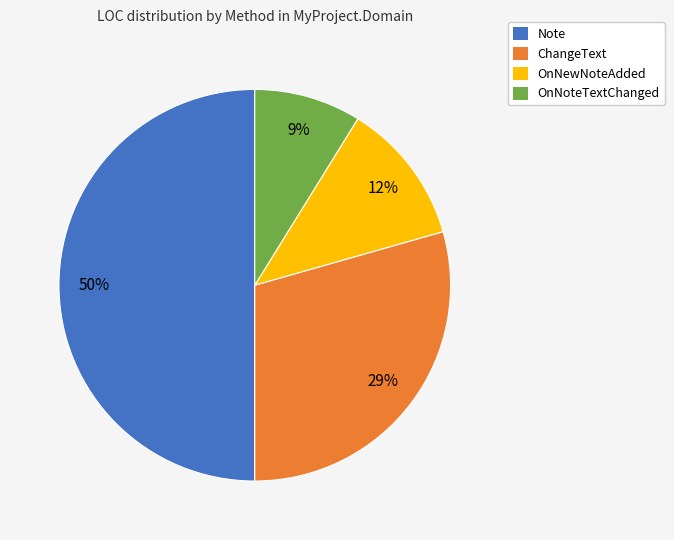

The OnNewNoteAdded slice represents 12% of the pie. True or false?

True